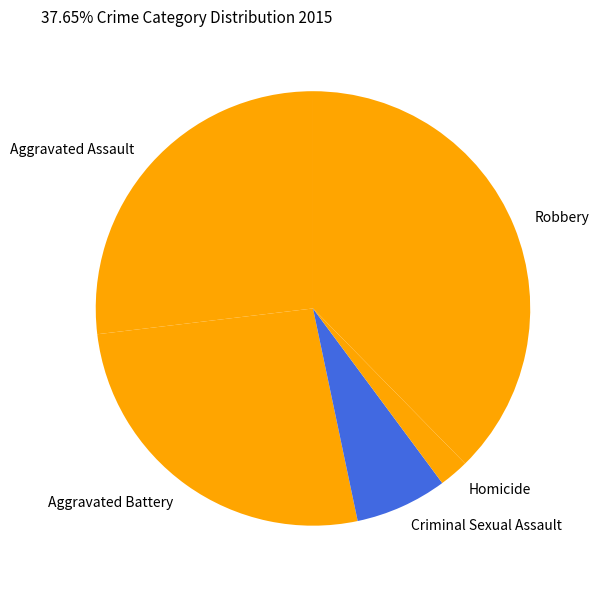

The Homicide slice represents 2% of the pie. True or false?

True